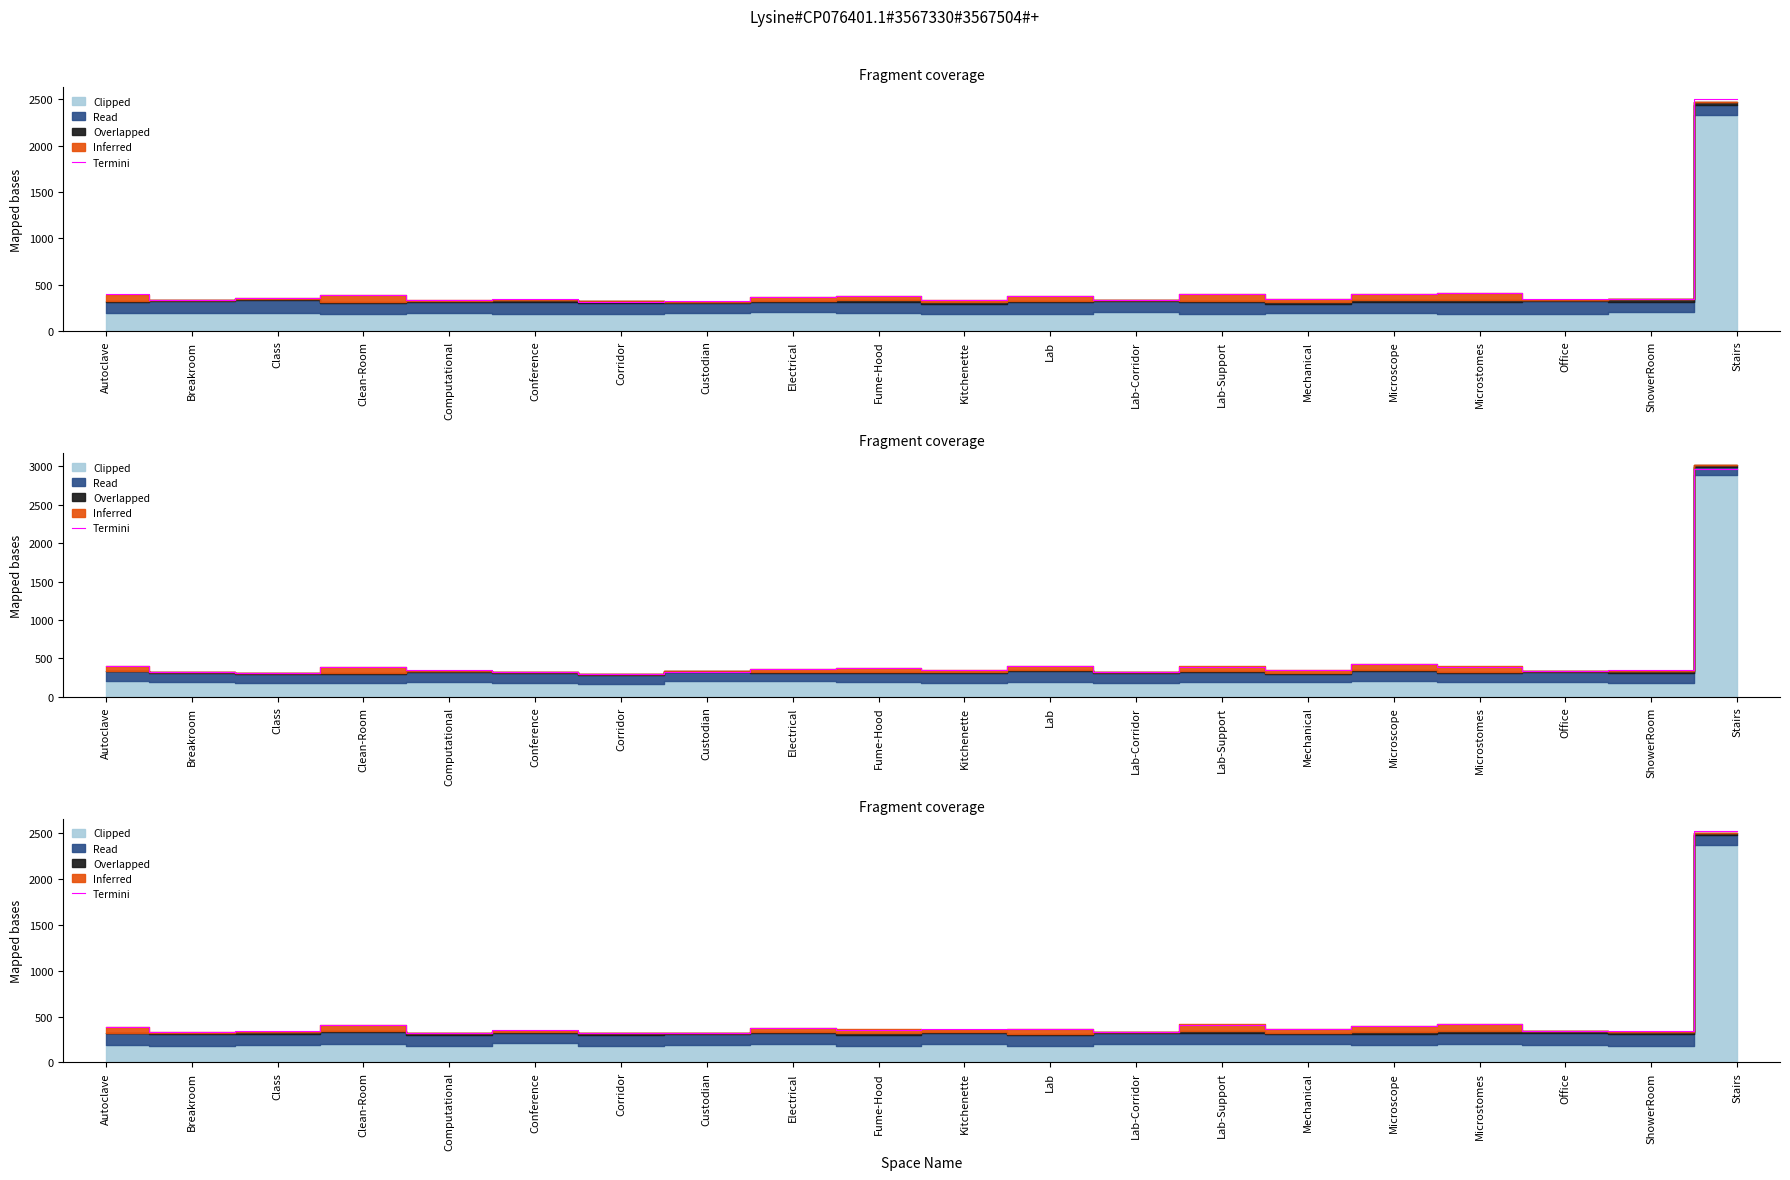

What position from the left is Breakroom?

2